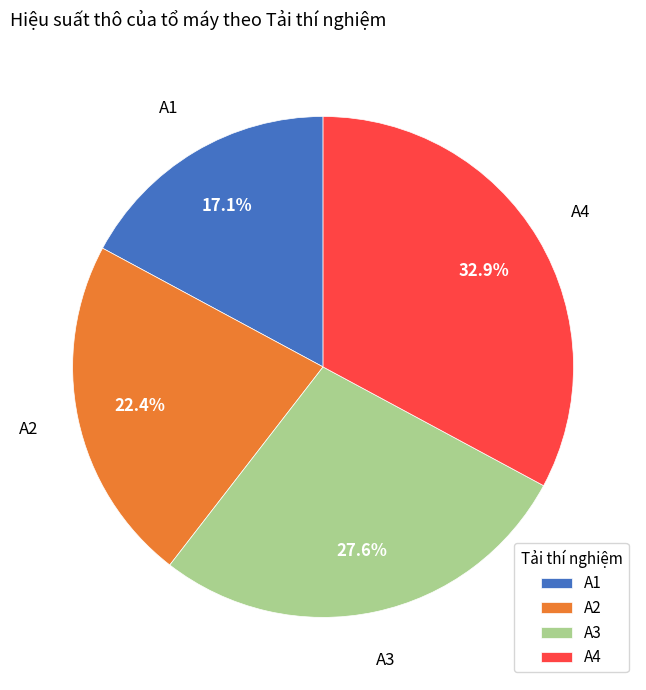

Which slice is the smallest?

A1